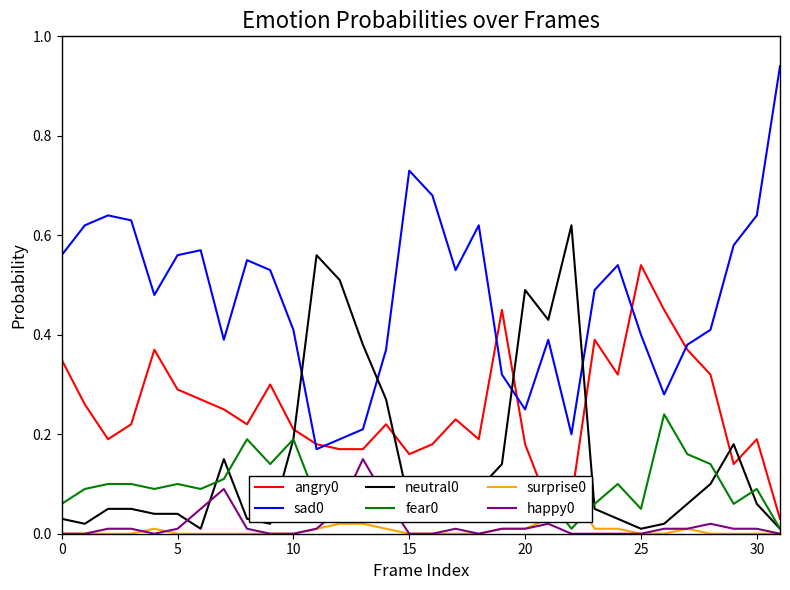

What is the highest value of the happy0 series?

0.1